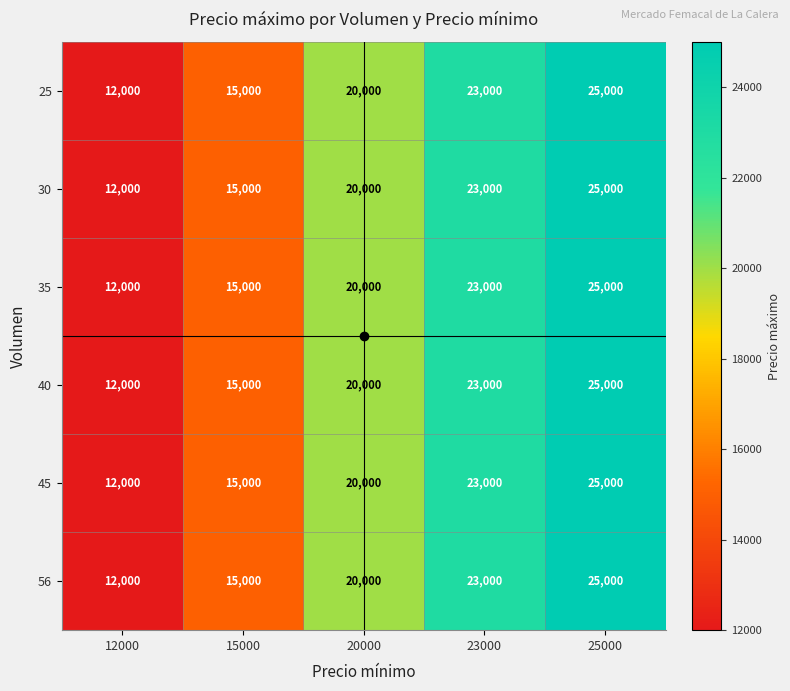

What is the sum of the 35 values at 12000 and 15000?

27000